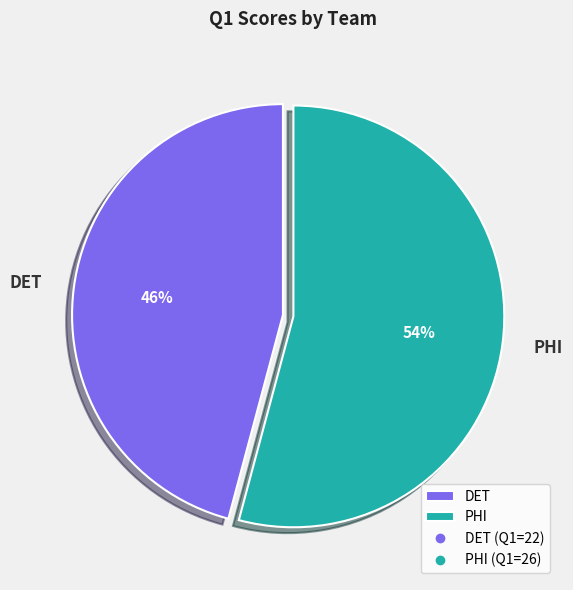

Which slice represents more than half of the pie?

PHI